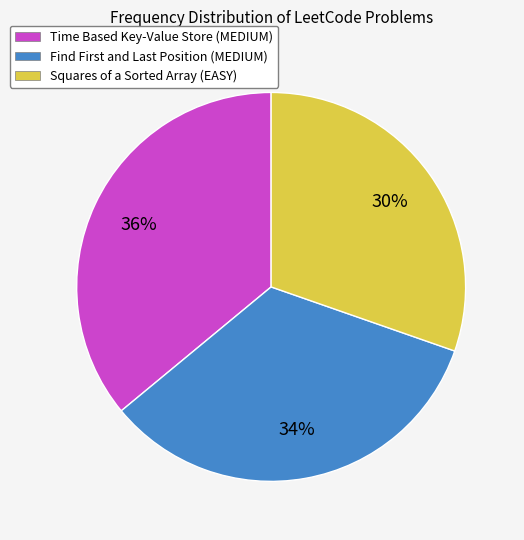

What is the ratio of the value at Squares of a Sorted Array (EASY) to the value at Time Based Key-Value Store (MEDIUM)?

0.8